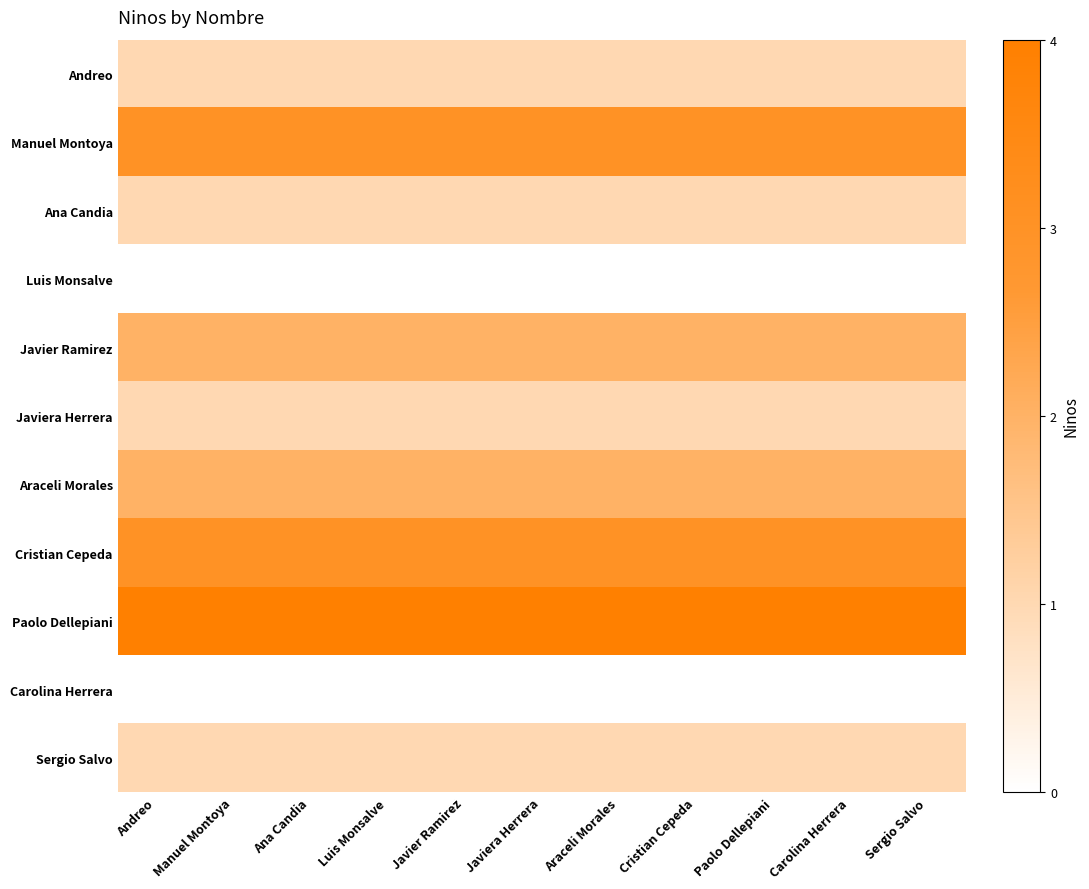

Count the number of categories in the chart.

11